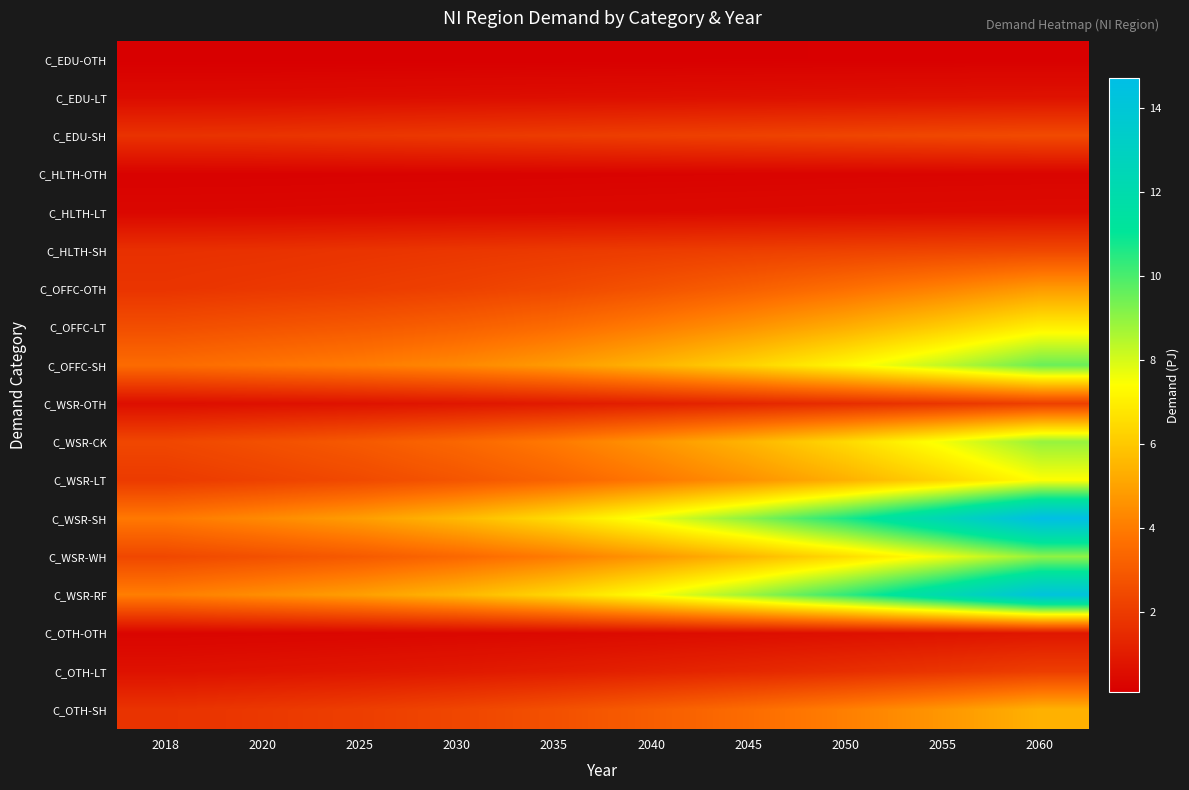

Between 2020 and 2035, which series saw the biggest shift?

C_WSR-SH